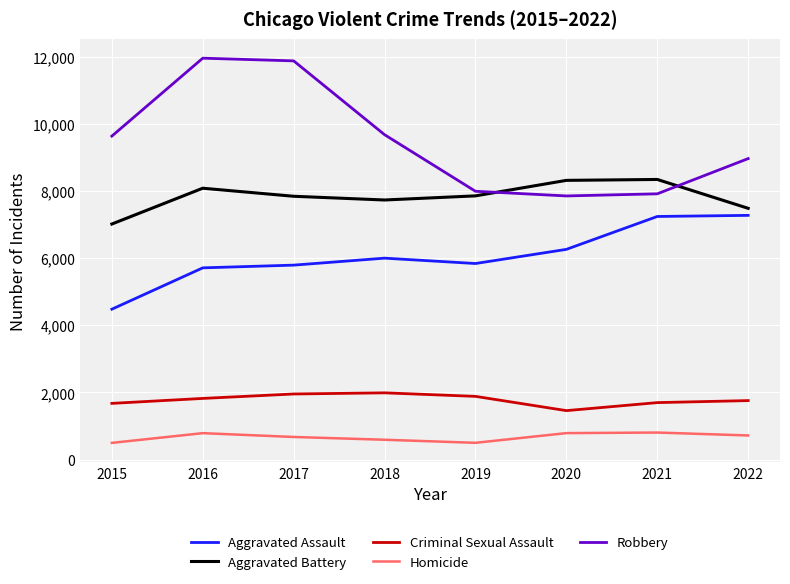

True or false: Aggravated Battery has a value of 7734 at 2018.

True